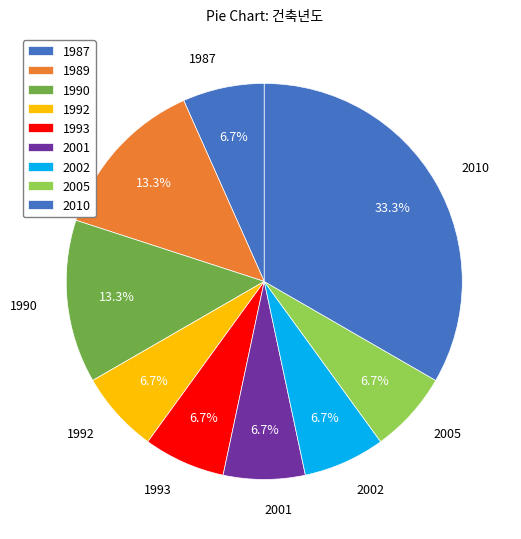

How many slices are in this pie chart?

9